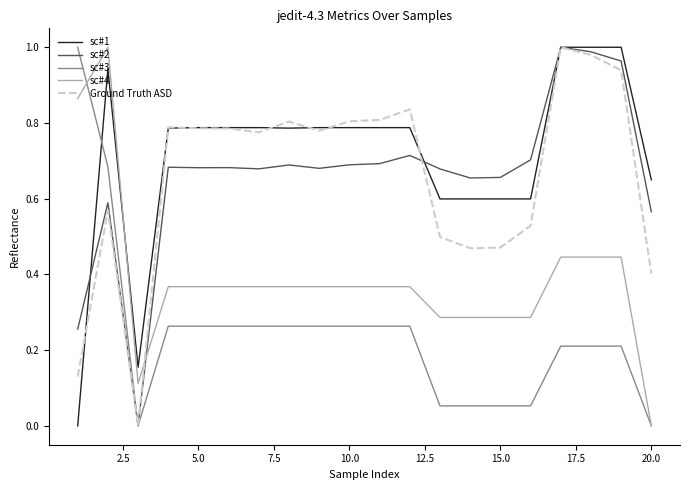

Which series has the largest total across all categories?

sc#1